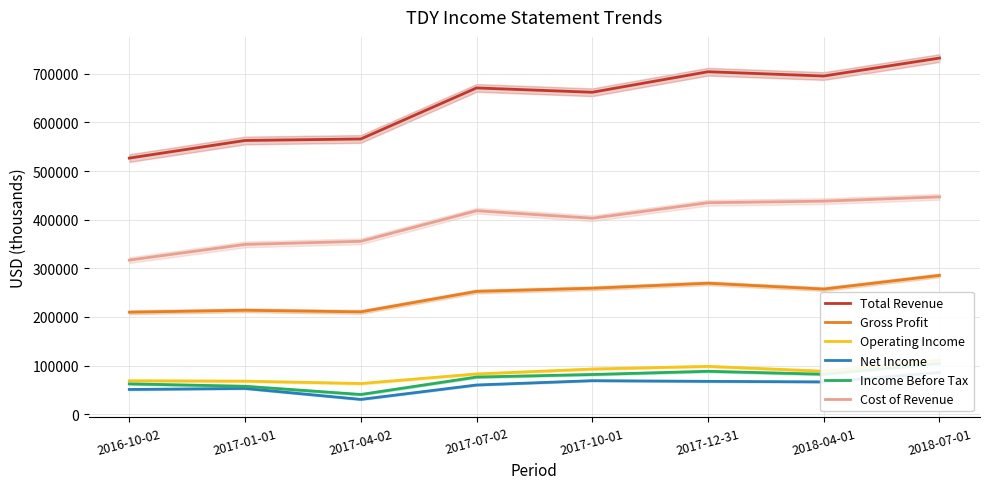

At 2017-12-31, list the series in order from smallest to largest.

Net Income, Income Before Tax, Operating Income, Gross Profit, Cost of Revenue, Total Revenue